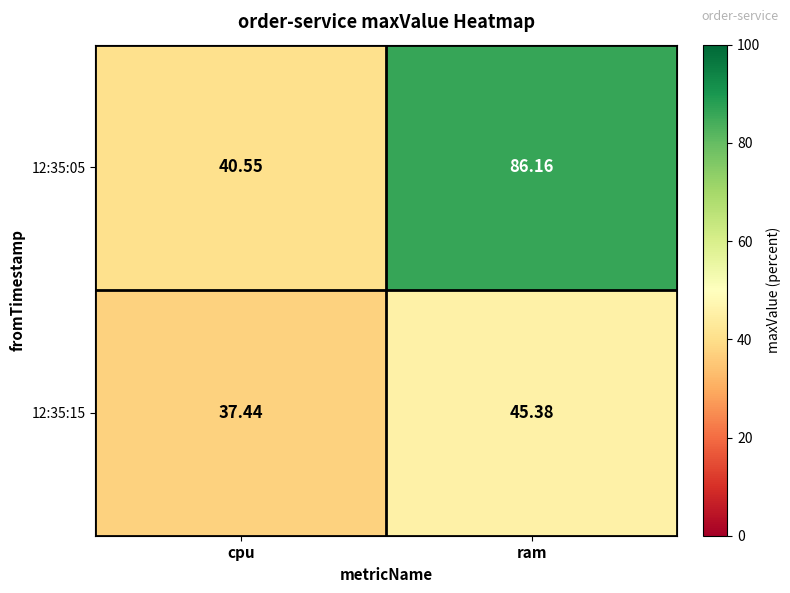

At which category does the chart reach its minimum across all series?

cpu